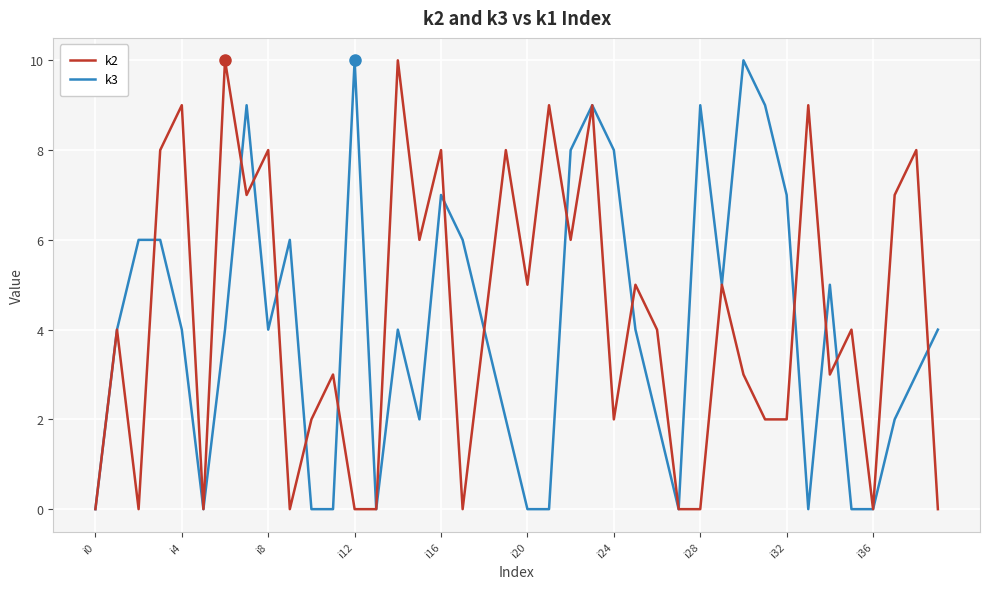

What is the maximum value shown in the chart?

10